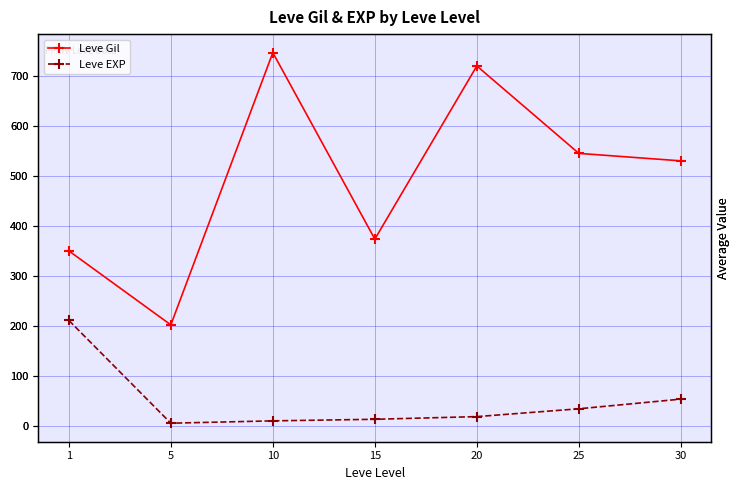

What is the difference between the highest and lowest values at 15?

360.7